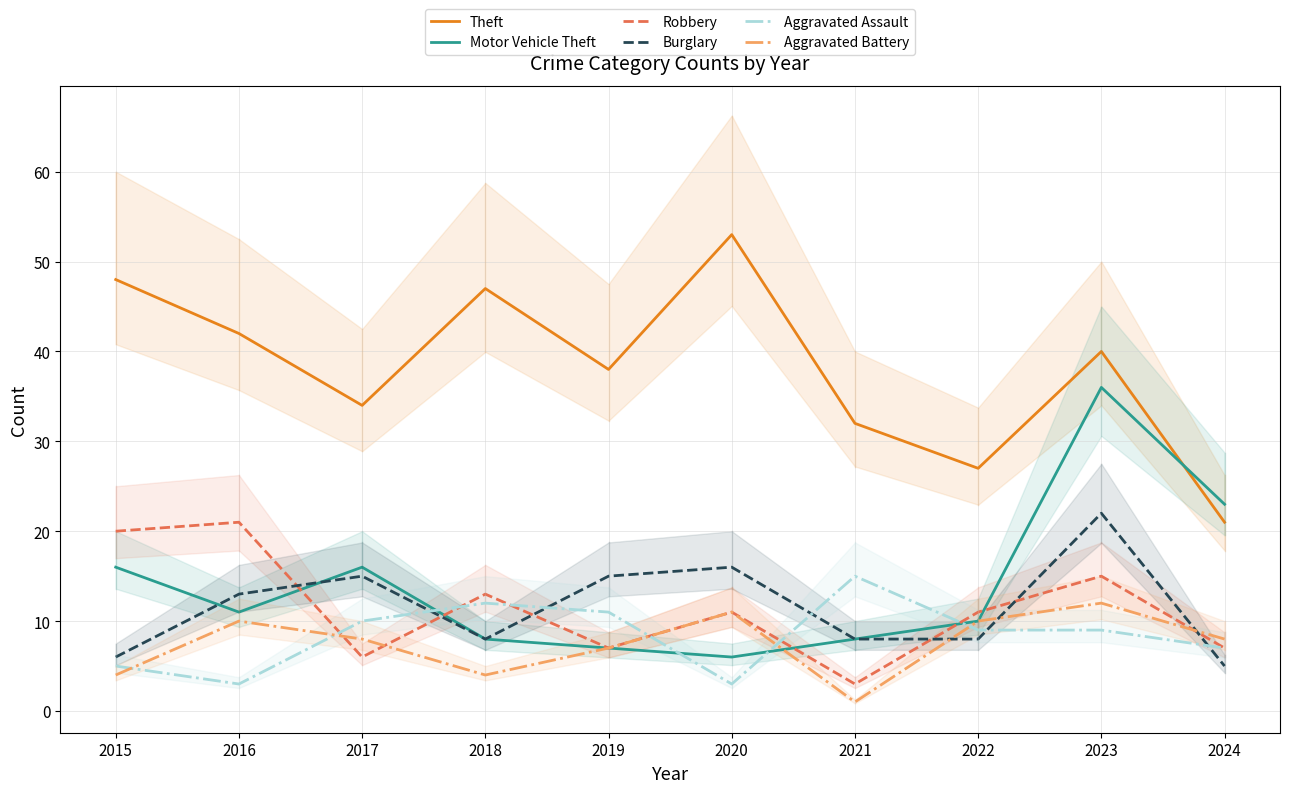

True or false: Aggravated Battery and Burglary intersect in this chart.

True